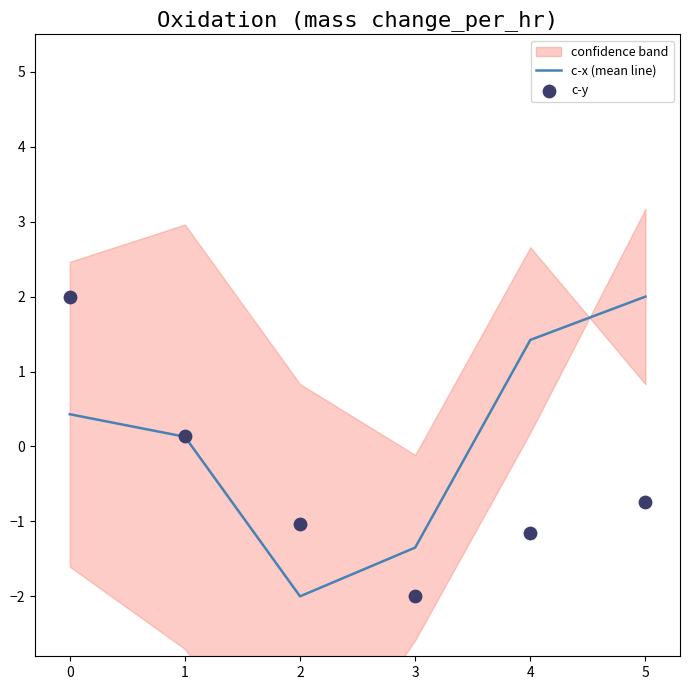

Which series has the widest spread of Y values?

c-x (mean line)